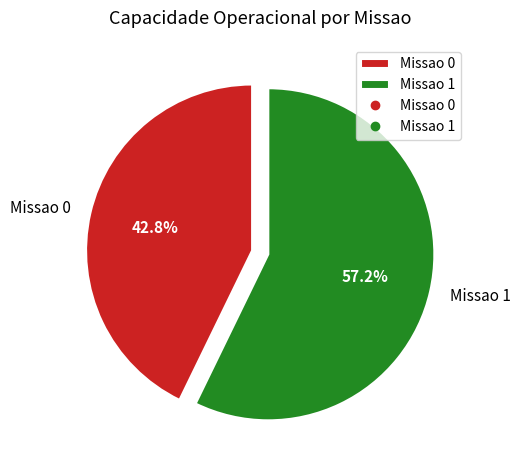

Is it true that Missao 1 is 57% of the pie?

True